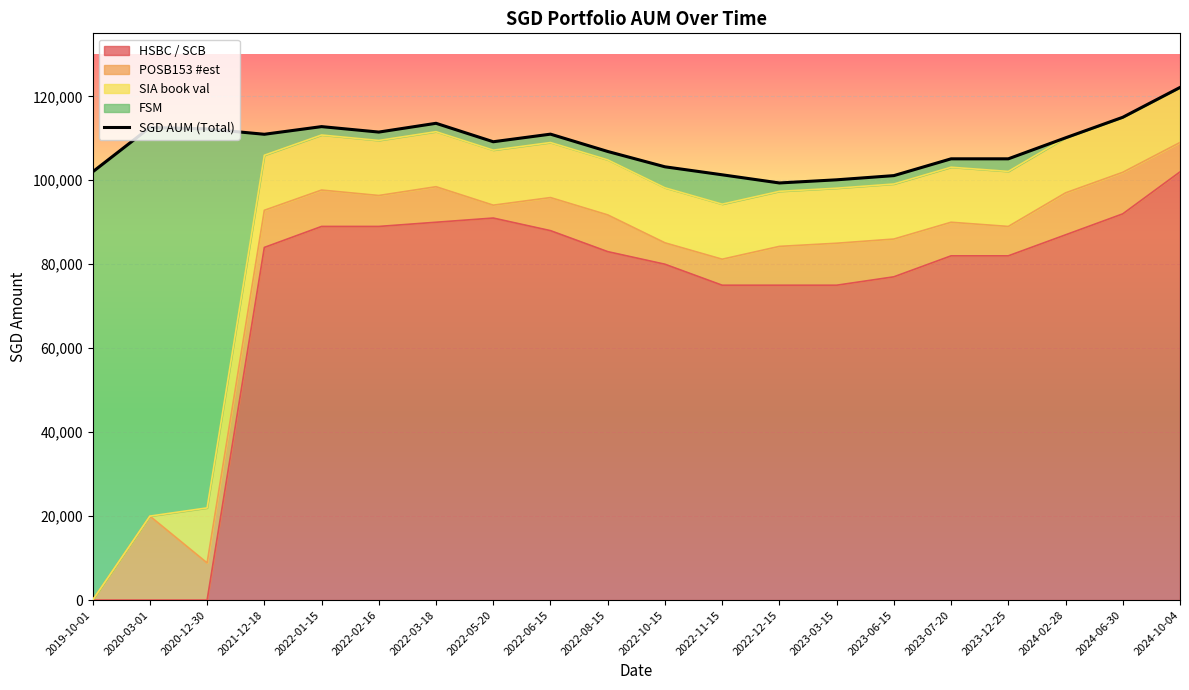

How many interior local valleys (lower than both neighbors) does the data have?

4